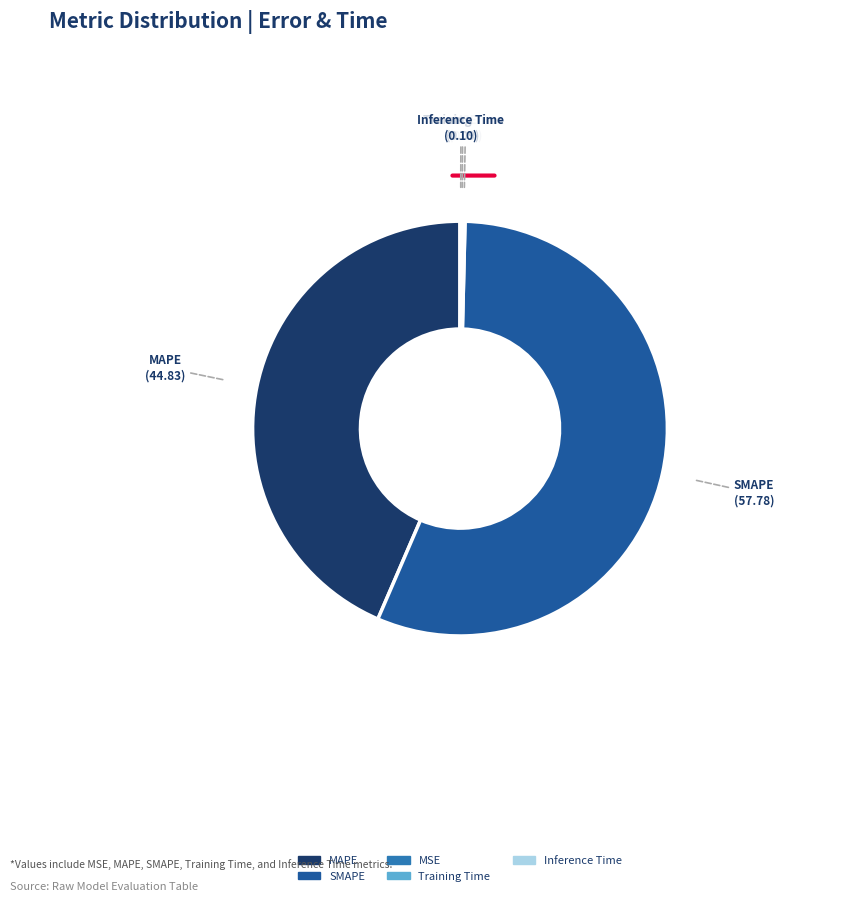

Which has a higher value, SMAPE or MAPE?

SMAPE